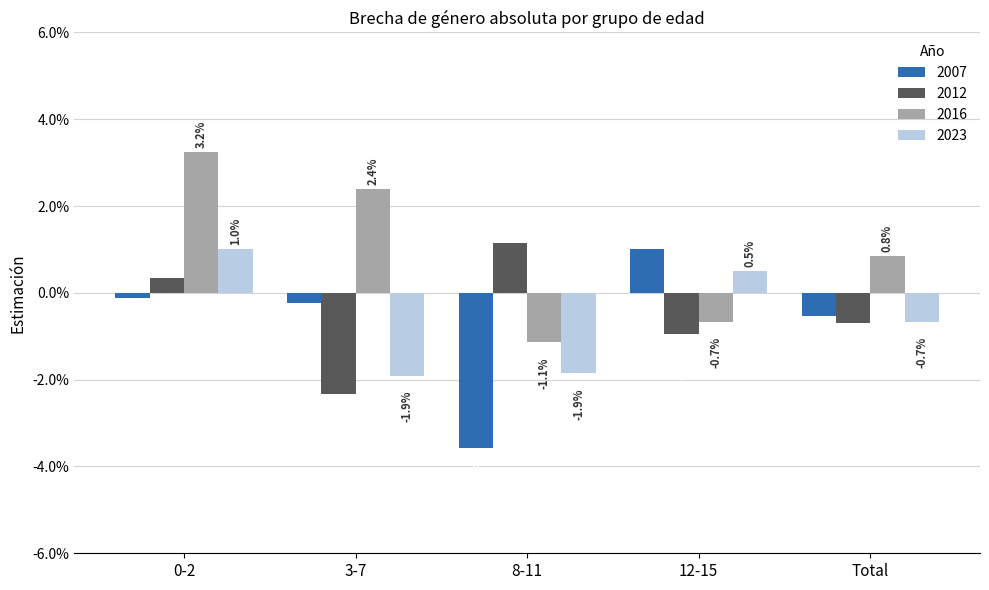

At which label is 2023 closest to 0?

12-15